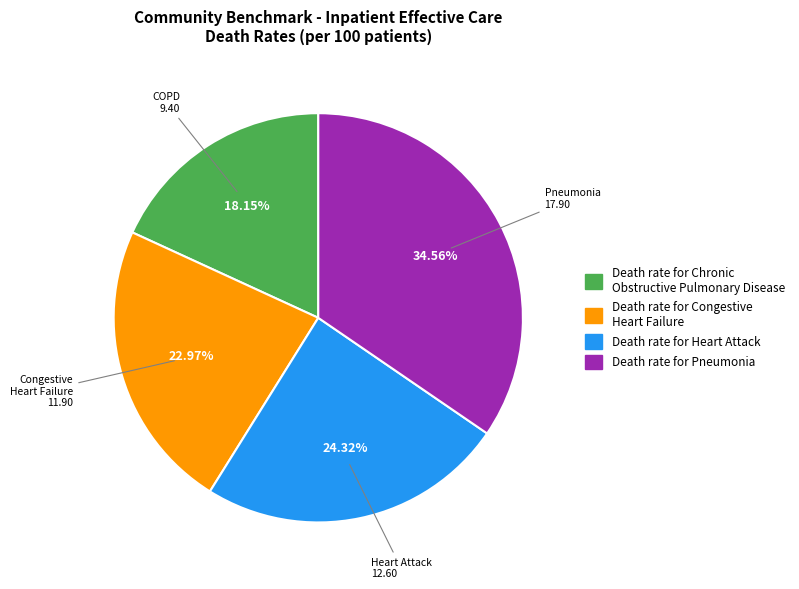

Is there any slice that represents more than half of the pie?

No